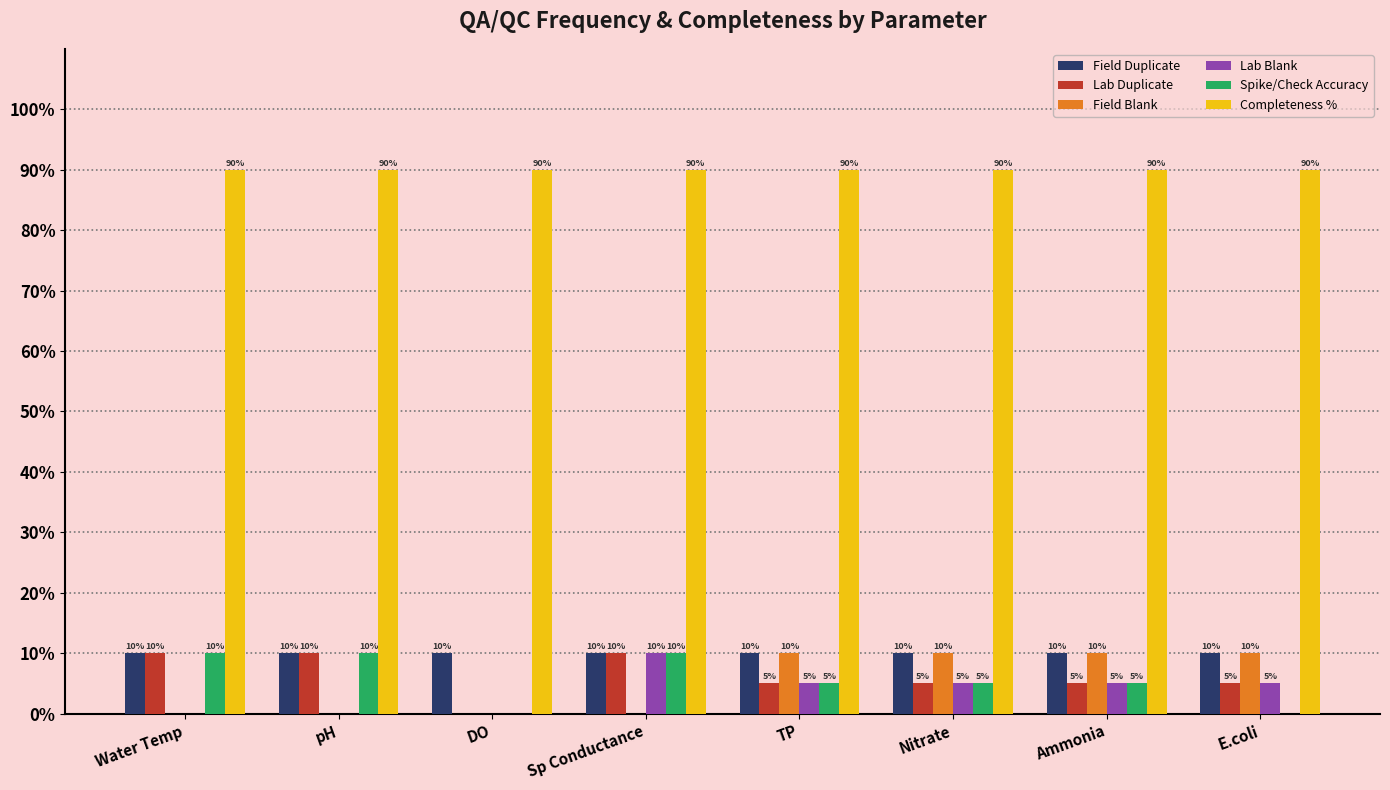

What is the sum of the Spike/Check Accuracy values at pH and DO?

10